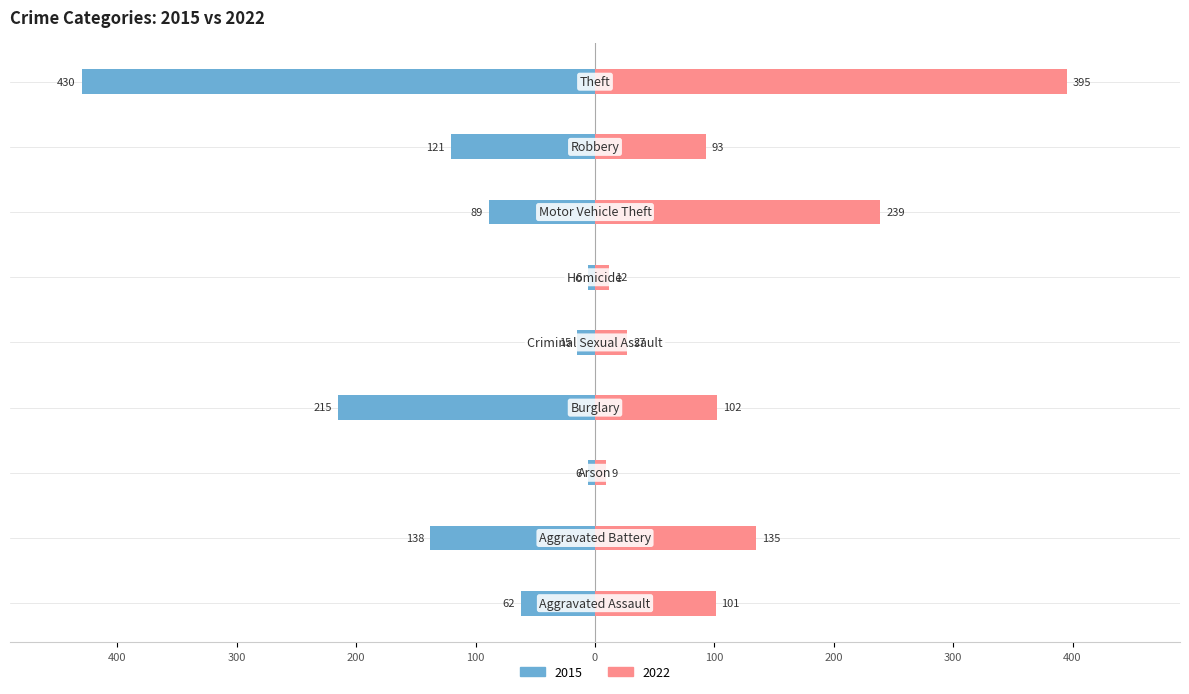

True or false: 2022 has a value of 239 at Motor Vehicle Theft.

True